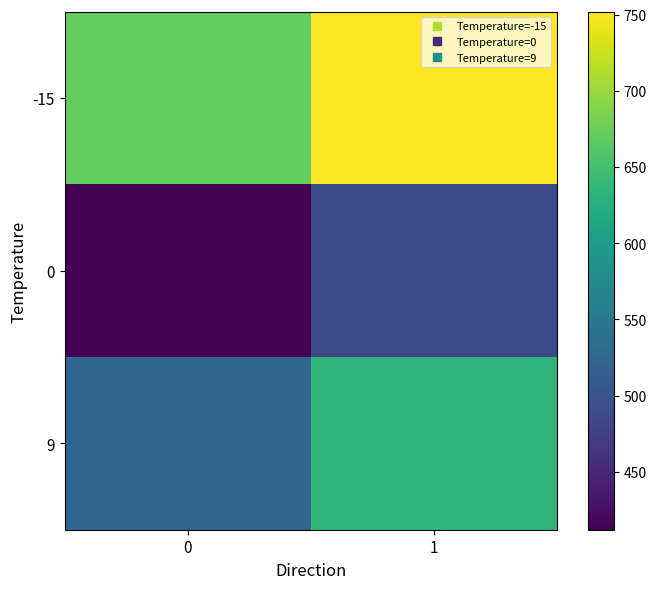

Which series has the largest total across all categories?

-15